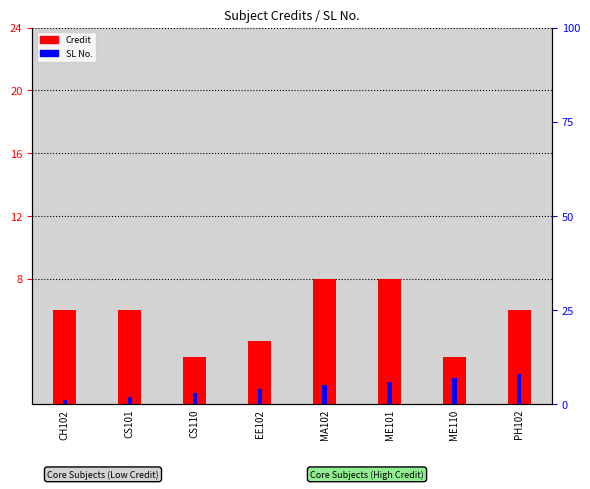

True or false: Credit has a value of 3 at ME110.

True